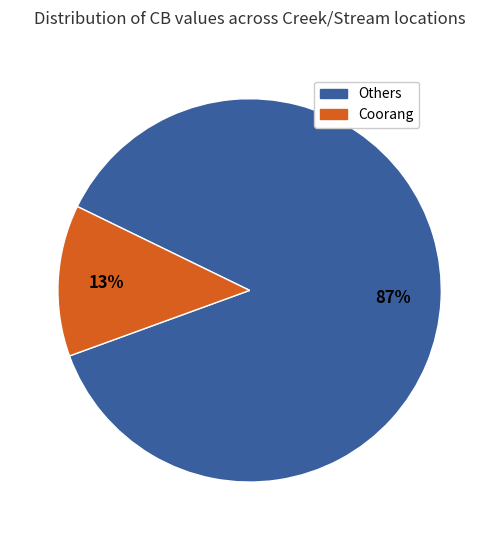

How many slices are in this pie chart?

2